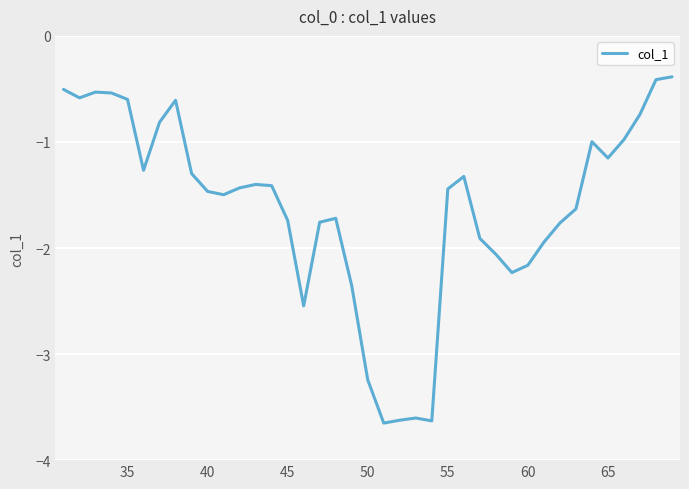

How many interior local valleys (lower than both neighbors) does the data have?

8